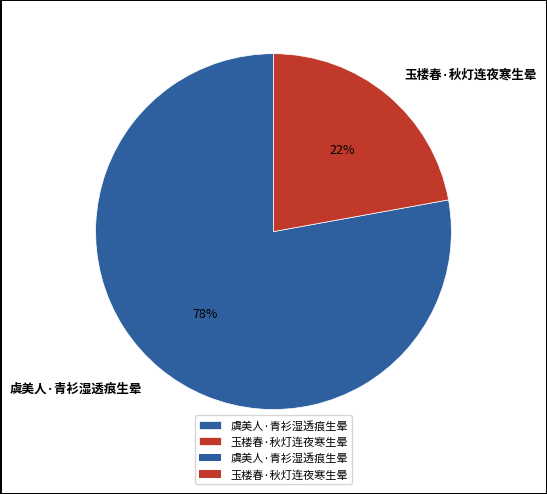

Rank the categories by value from lowest to highest.

玉楼春·秋灯连夜寒生晕, 虞美人·青衫湿透痕生晕